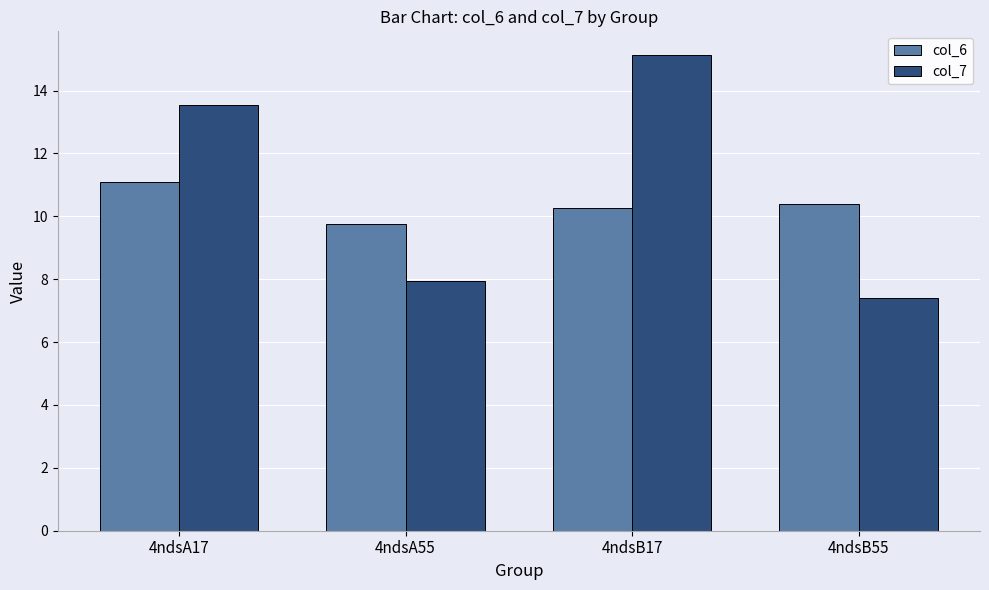

What are all the series names shown in the legend?

col_6, col_7